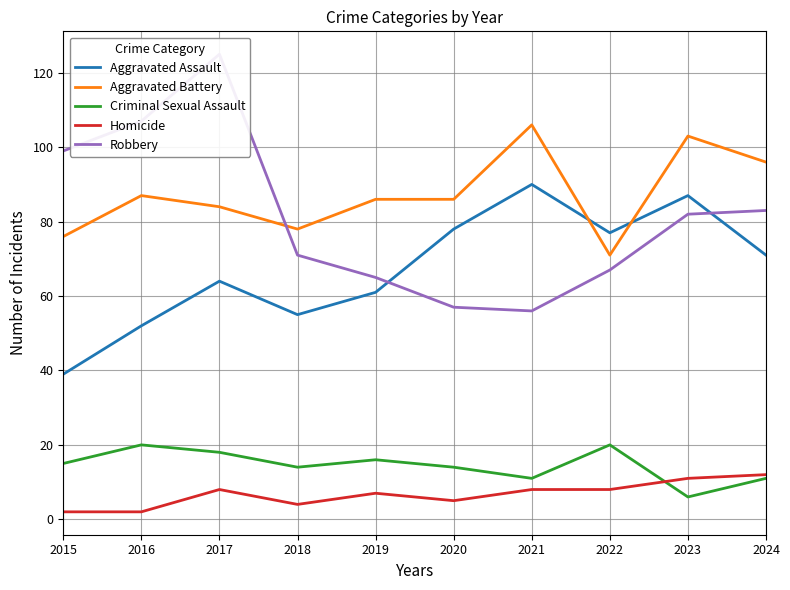

What is the value of the Robbery point at the 10th from the left?

83